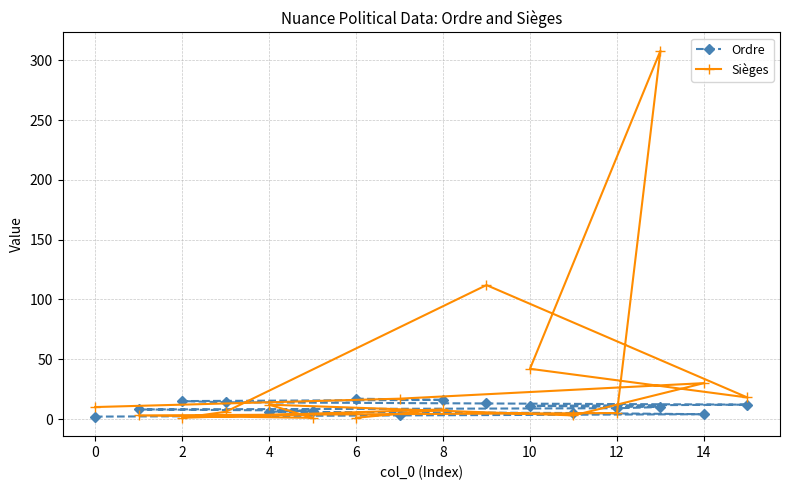

What are all the series names shown in the legend?

Ordre, Sièges